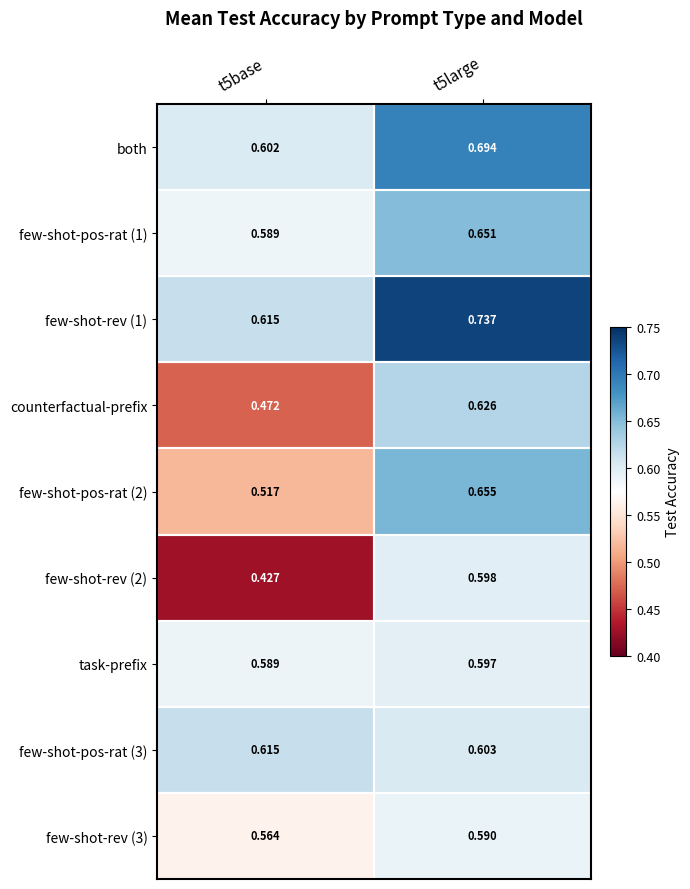

Between t5base and t5large, which series saw the biggest shift?

few-shot-rev (2)